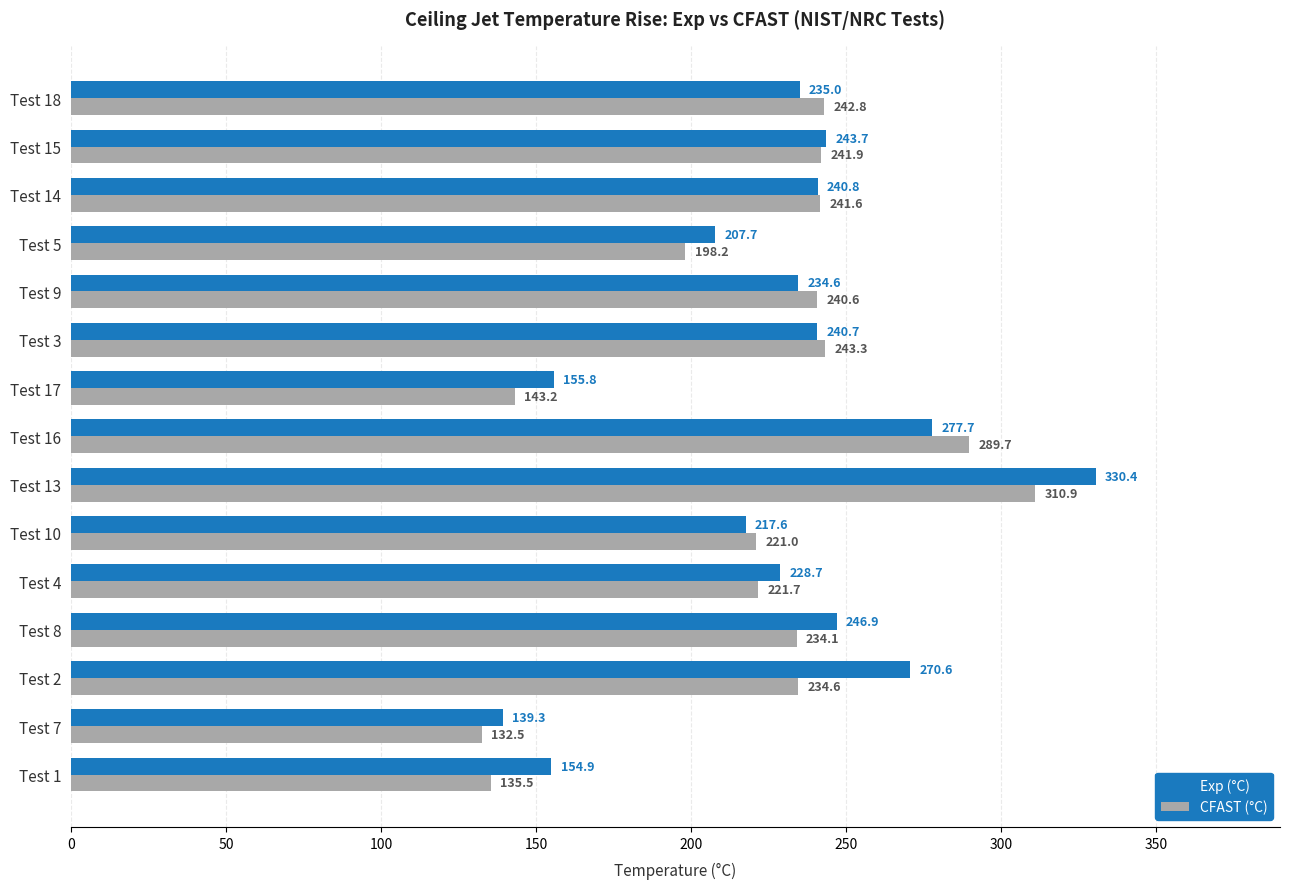

What are all the series names shown in the legend?

Exp (°C), CFAST (°C)